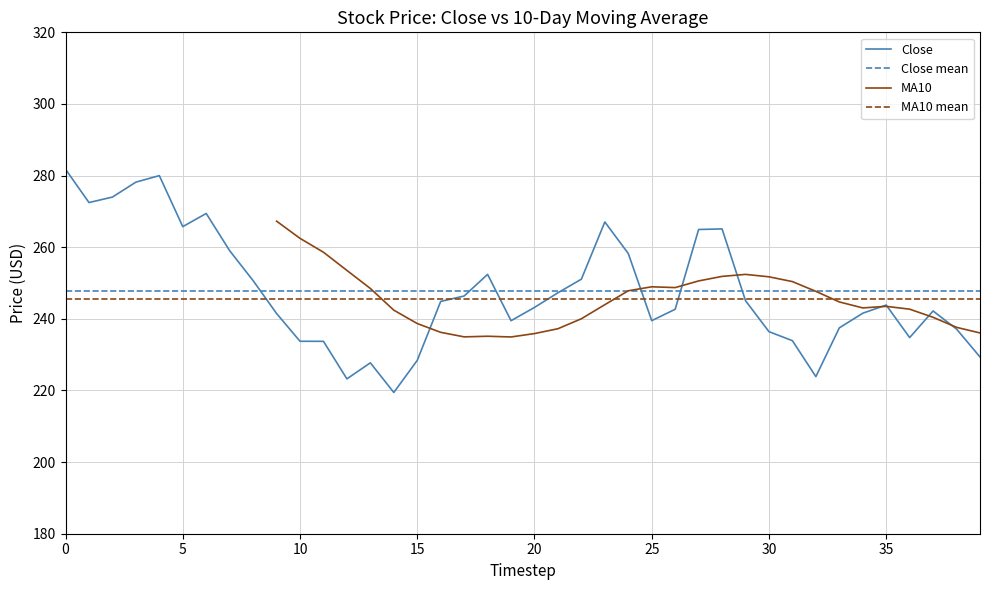

The value at 5 is 265.8. True or false?

True